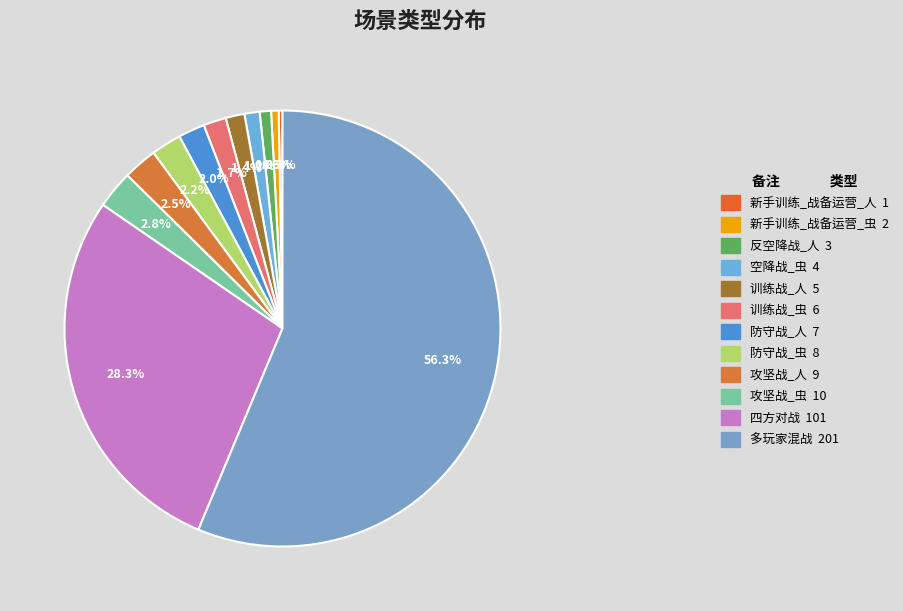

To the nearest percent, what is the average slice percentage?

8%